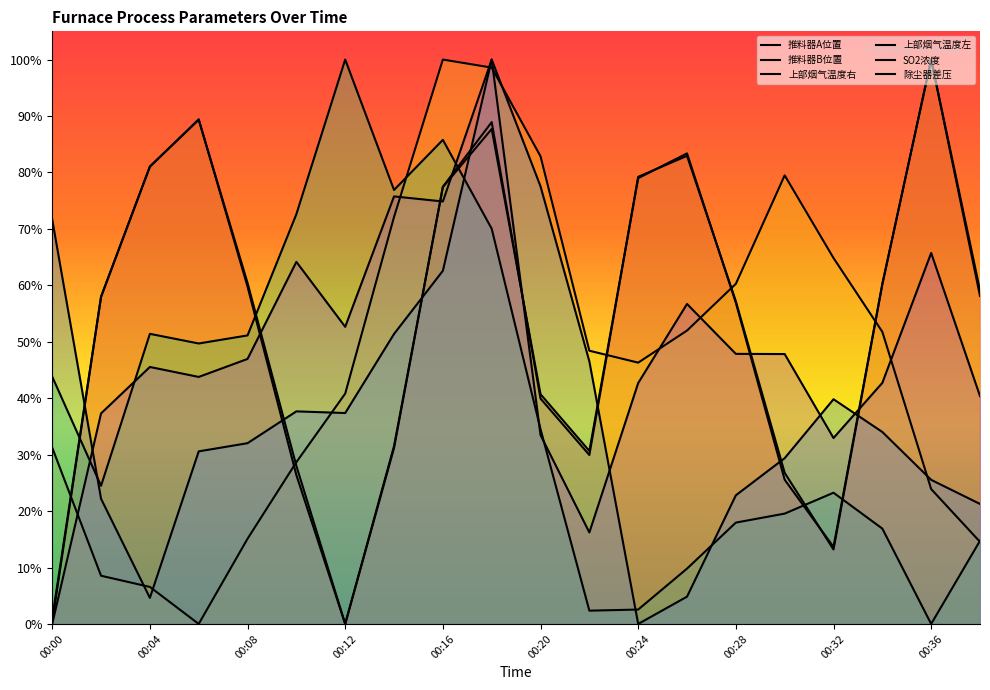

Does the chart display data point markers on the line(s)?

No